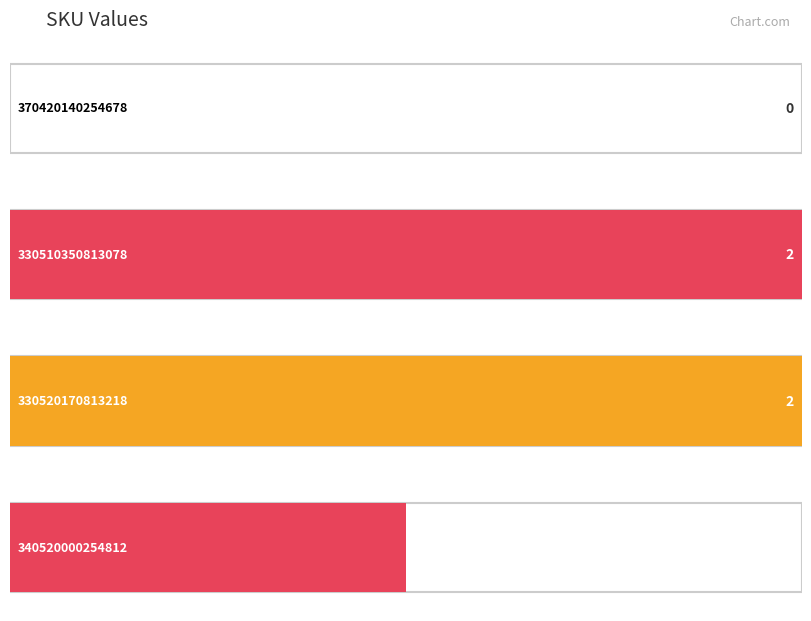

List the labels in order of value, largest first.

330510350813078, 330520170813218, 340520000254812, 370420140254678